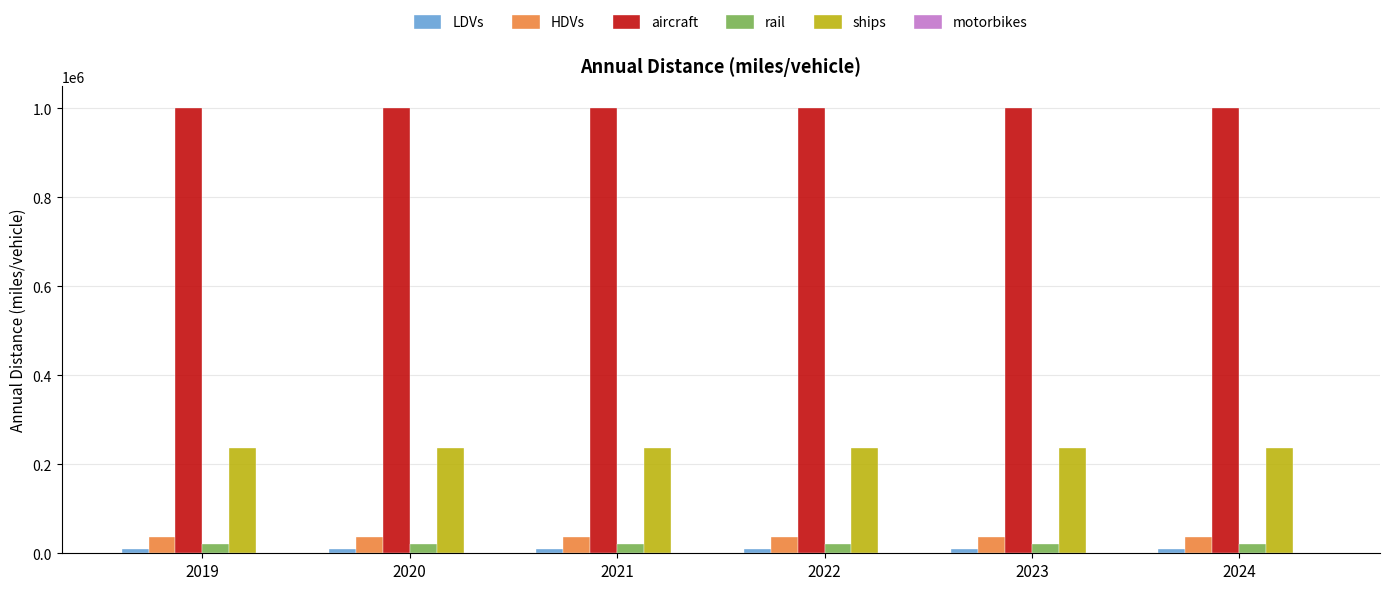

What is the average value of the HDVs series?

37032.7